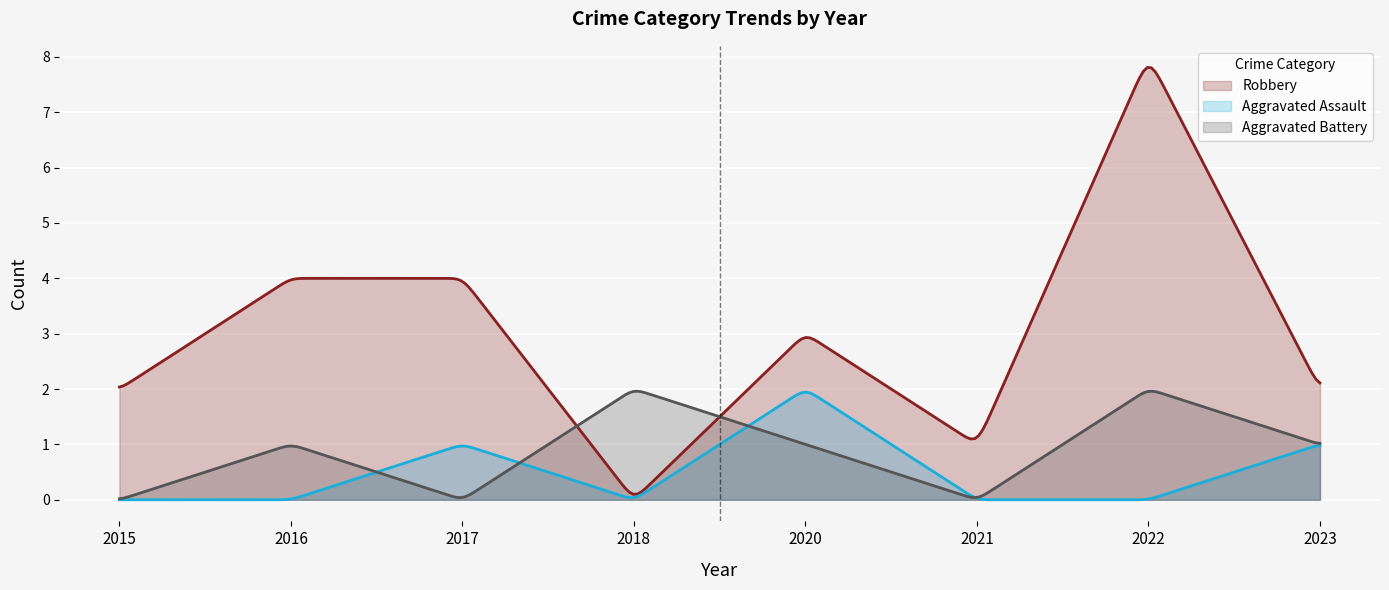

At which label does Aggravated Assault reach its minimum?

2015